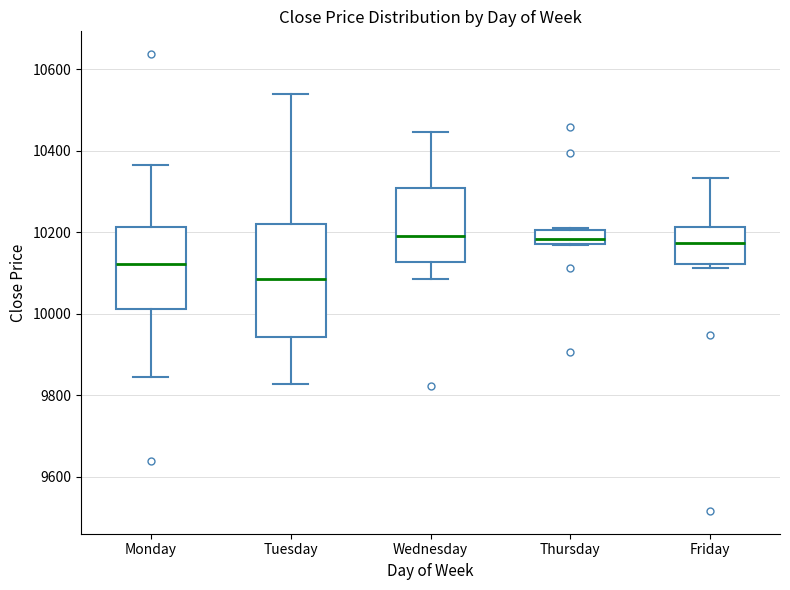

Which box's median line is the lowest?

Tuesday